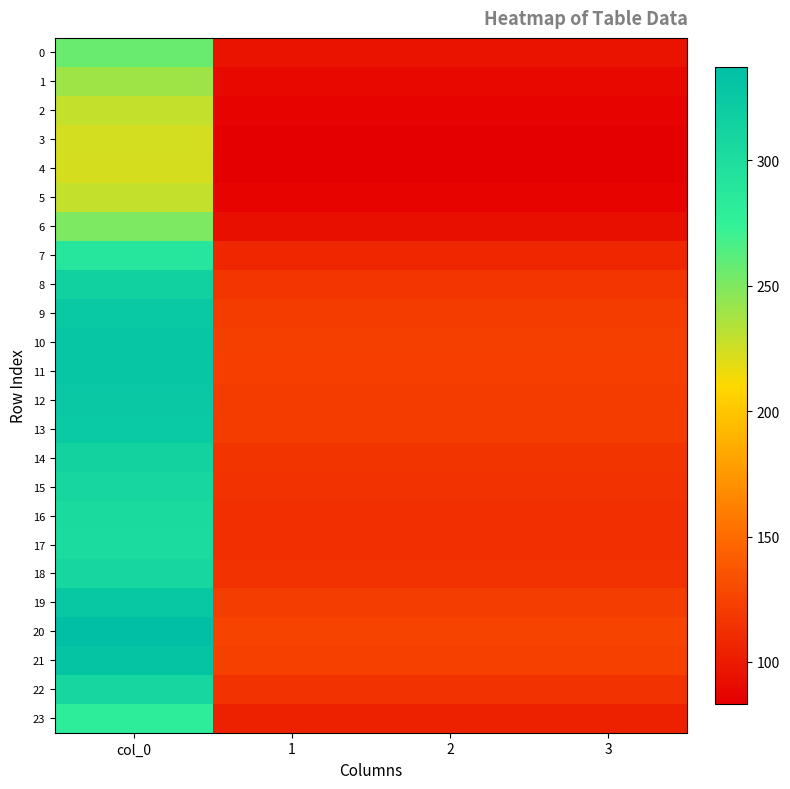

Which series has the largest range (max minus min)?

20